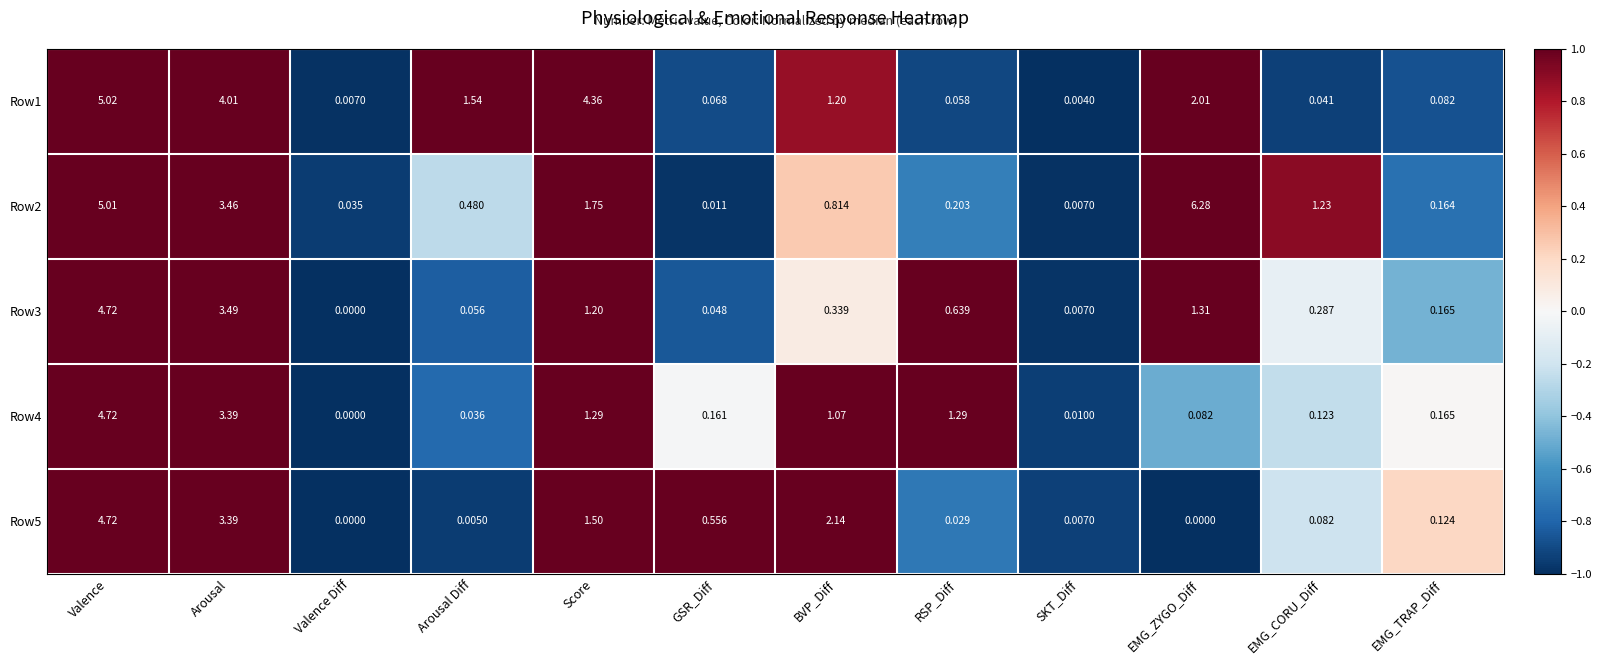

Which category has the highest value across all series?

EMG_ZYGO_Diff